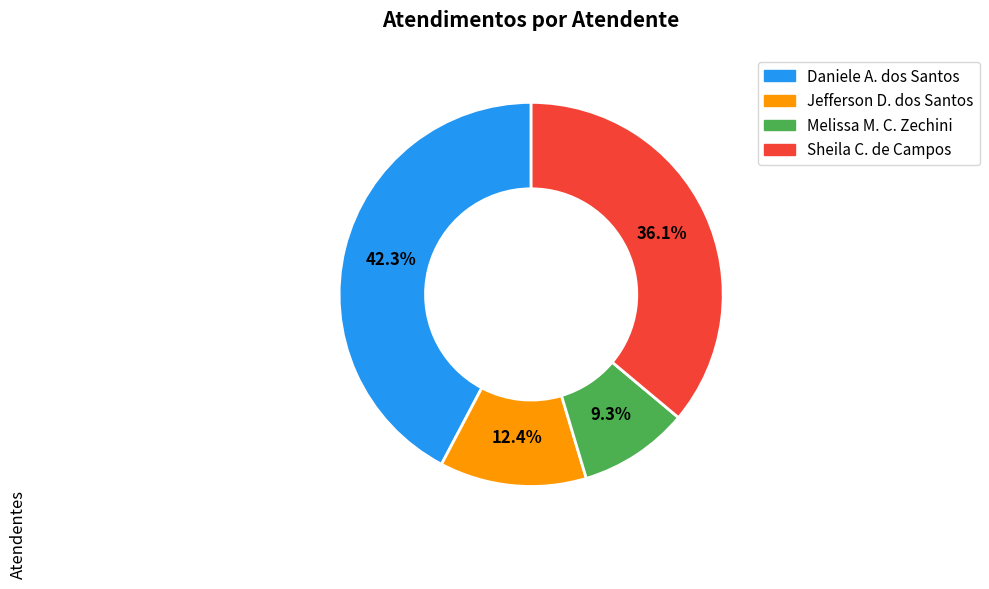

Is there a majority slice in this chart?

No